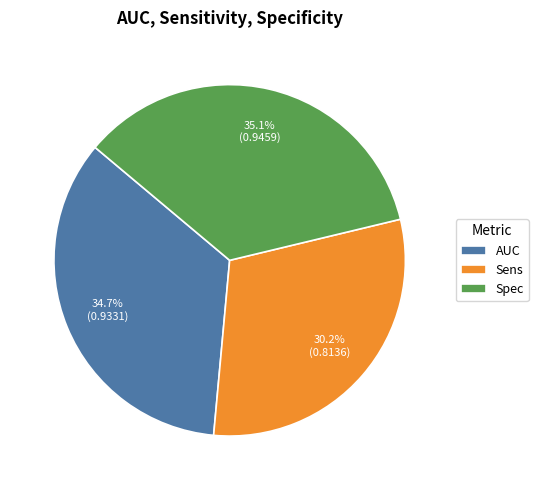

The Sens slice represents 30% of the pie. True or false?

True